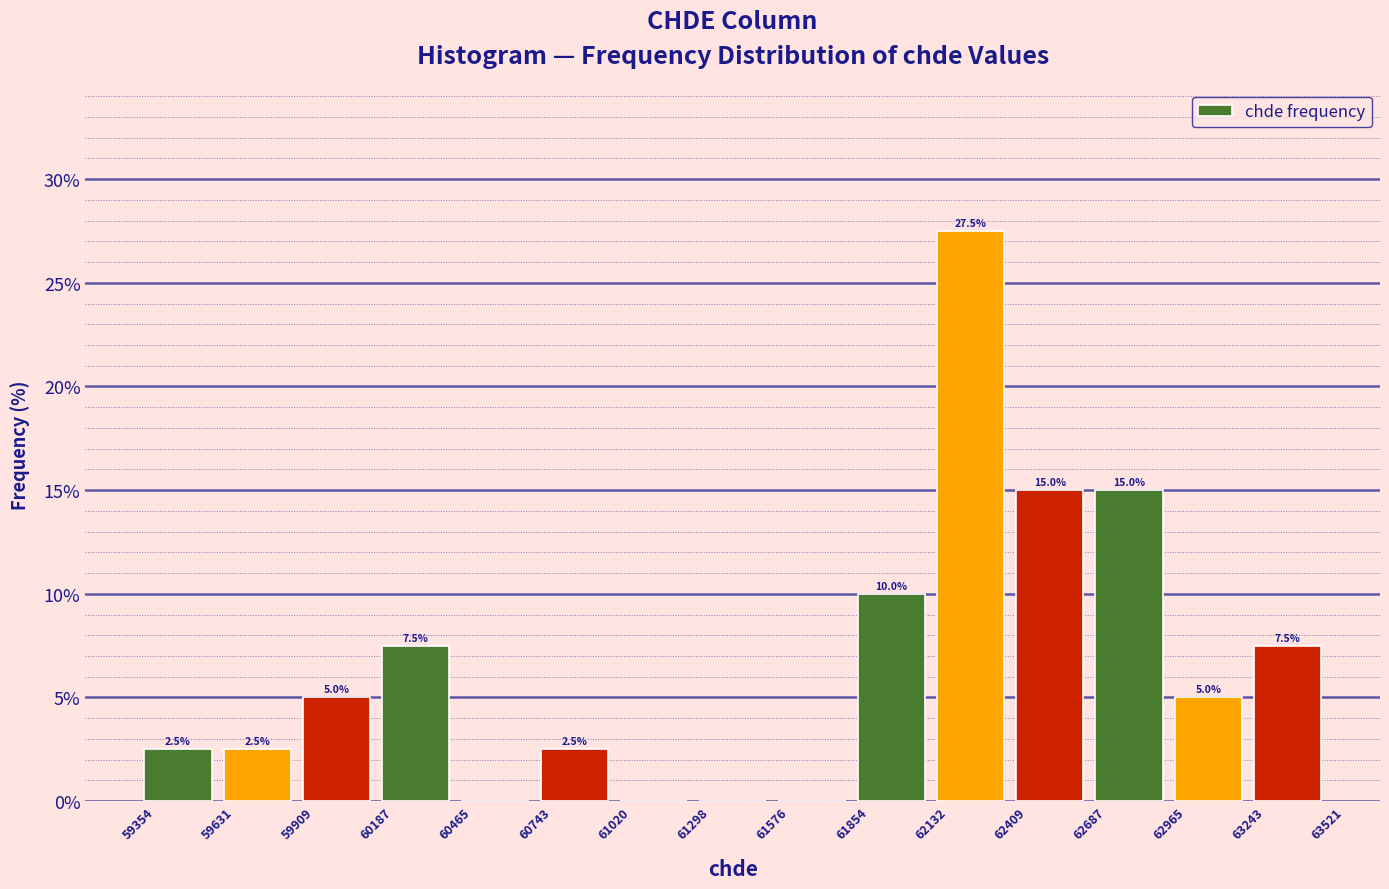

Which range on the x-axis has the tallest bar?

62132 to 62409